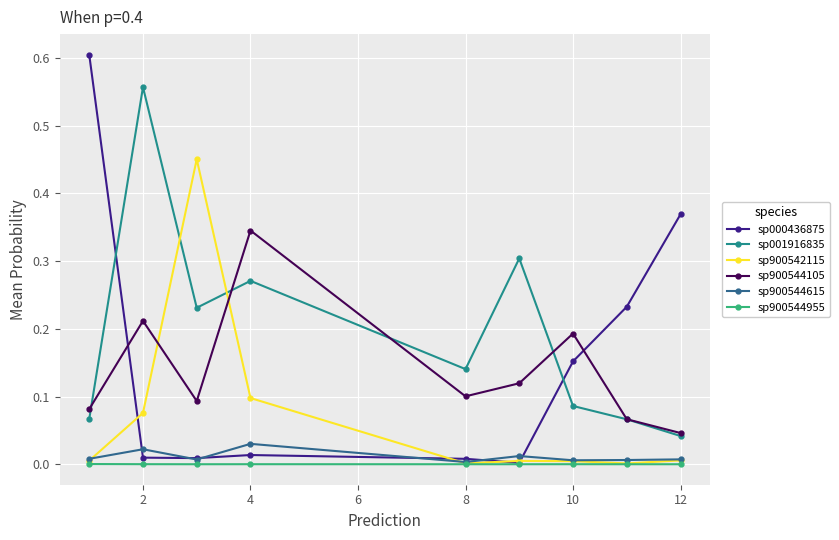

How many interior local peaks does the sp900544105 series have?

3